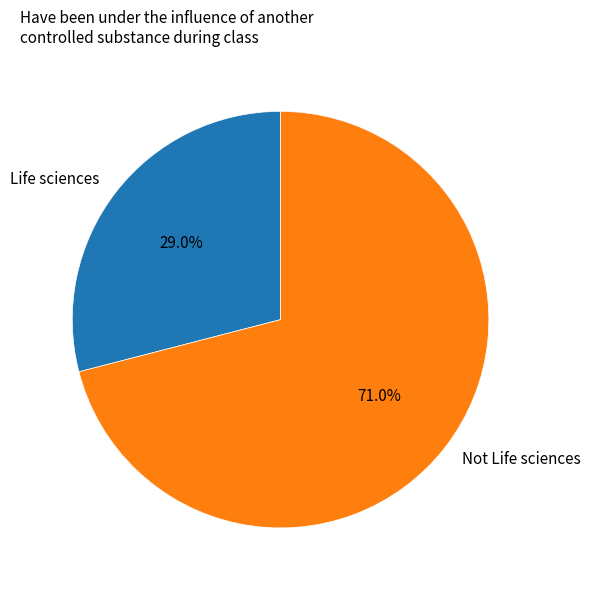

To the nearest percent, what is the difference between the largest and smallest slice percentages?

42%